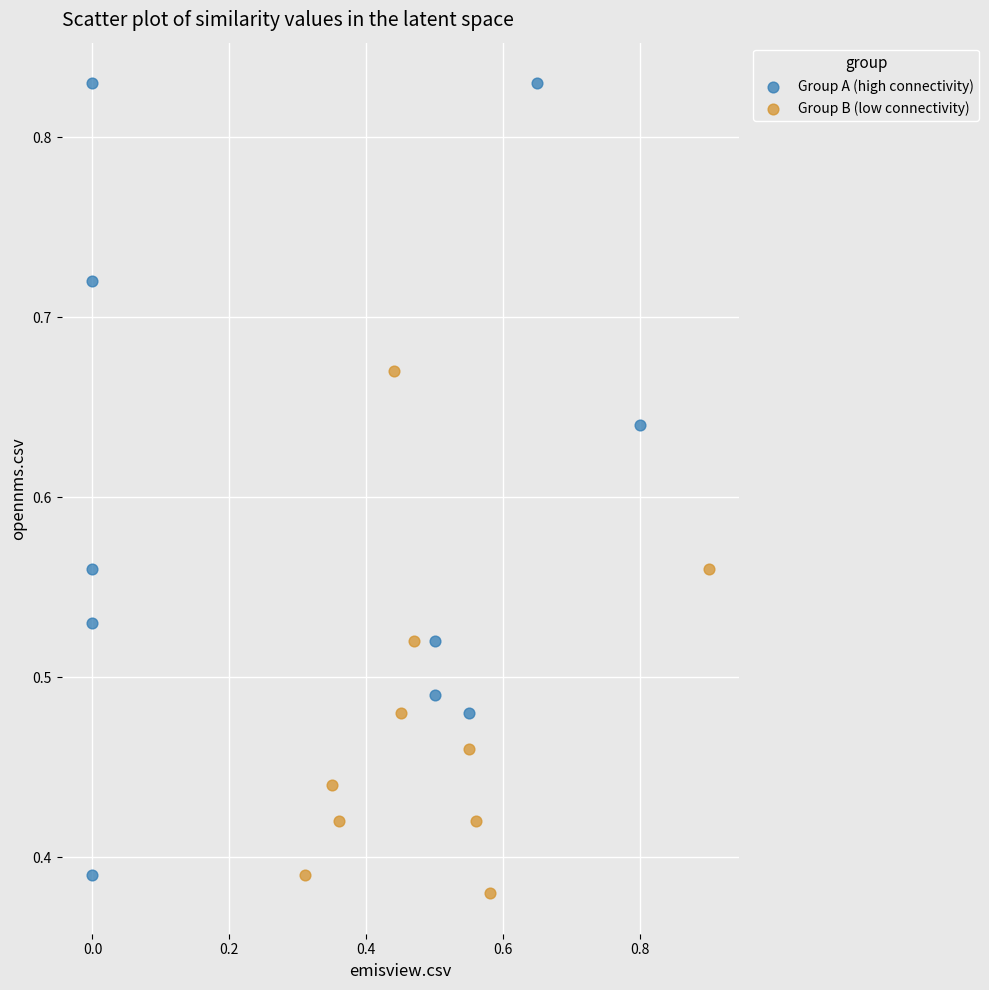

Which series has the widest spread of Y values?

Group A (high connectivity)